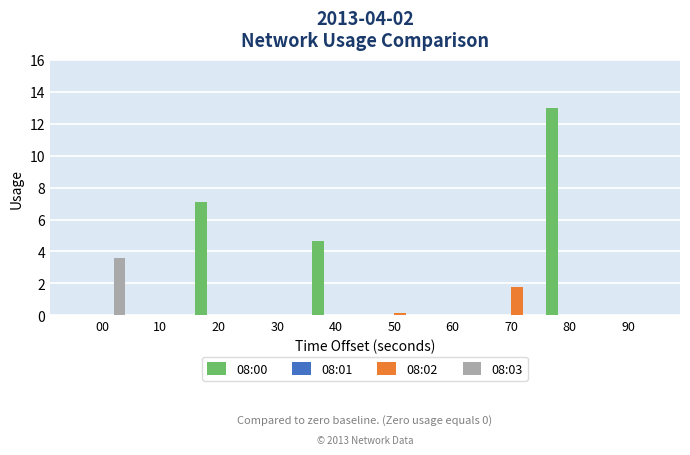

What is the highest value of the 08:00 series?

13.0